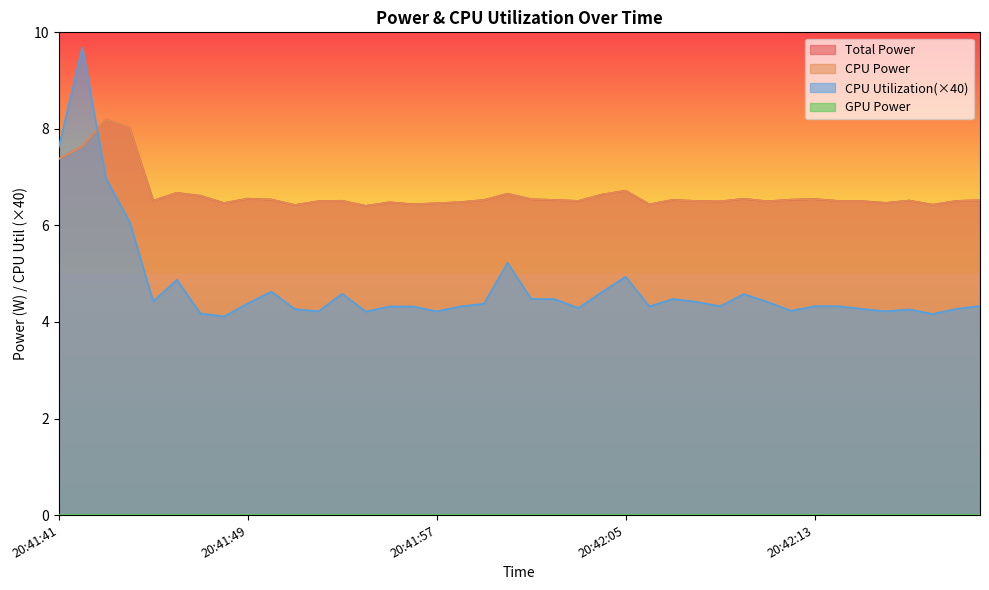

Between 20:41:45 and 20:42:12, which series saw the biggest shift?

CPU Utilization